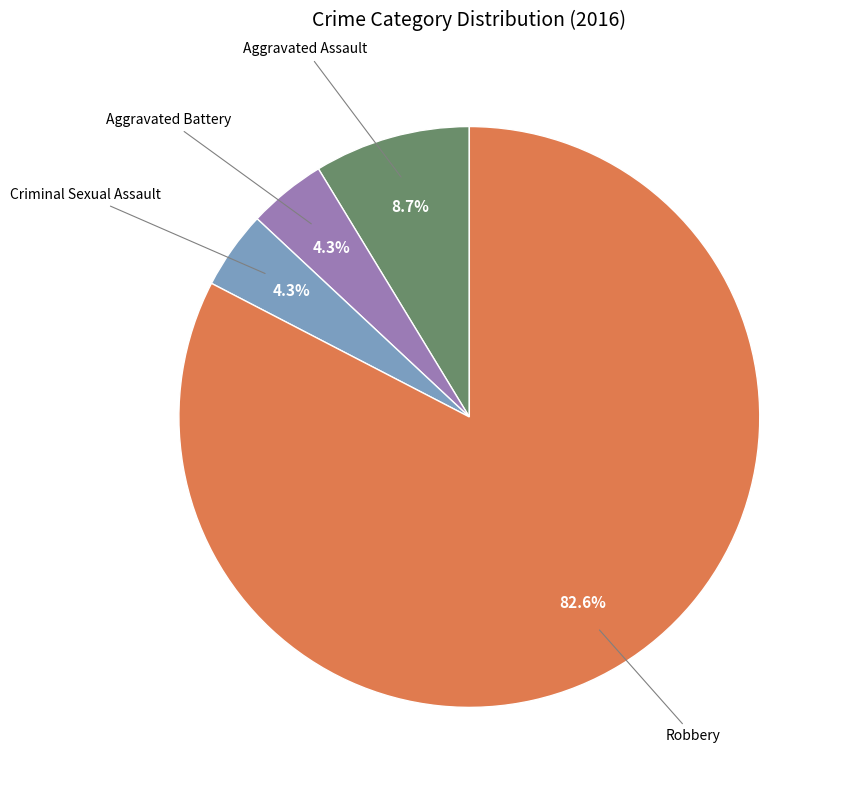

Is there a majority slice in this chart?

Yes